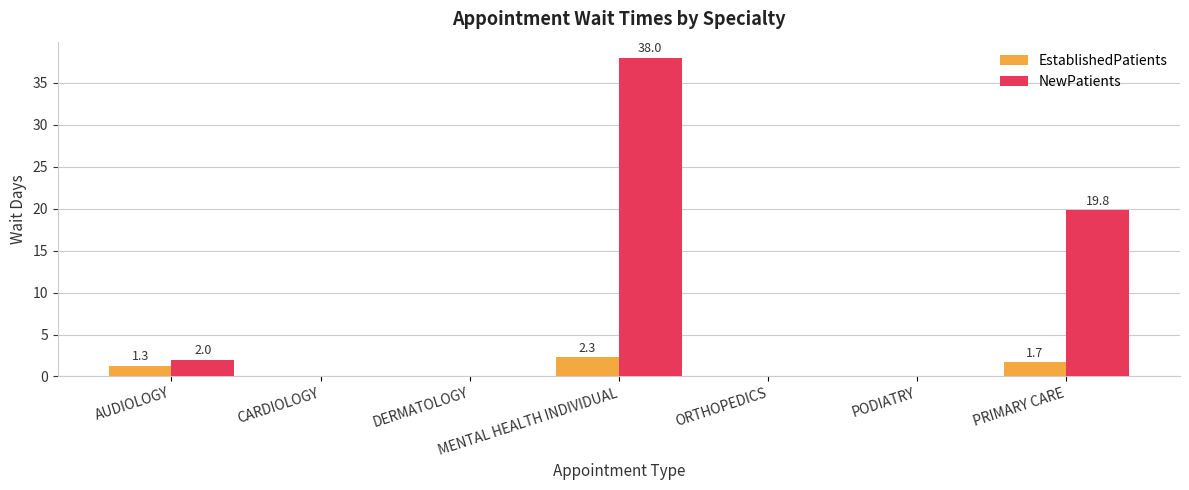

Which label corresponds to the largest value in the chart?

MENTAL HEALTH INDIVIDUAL